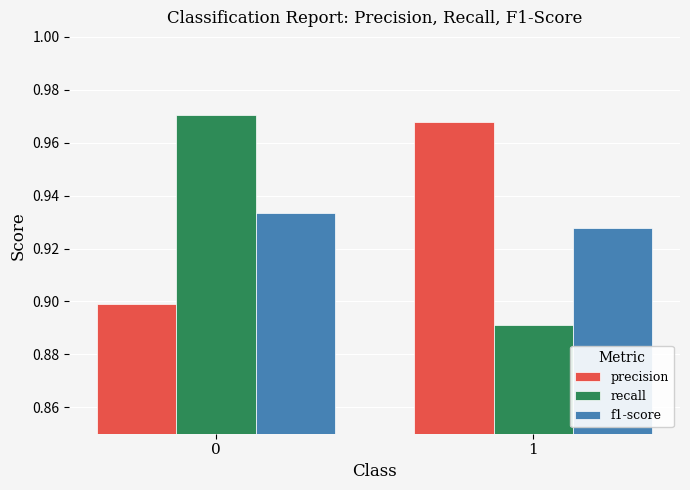

The precision series shows 1.3 at 0. True or false?

False